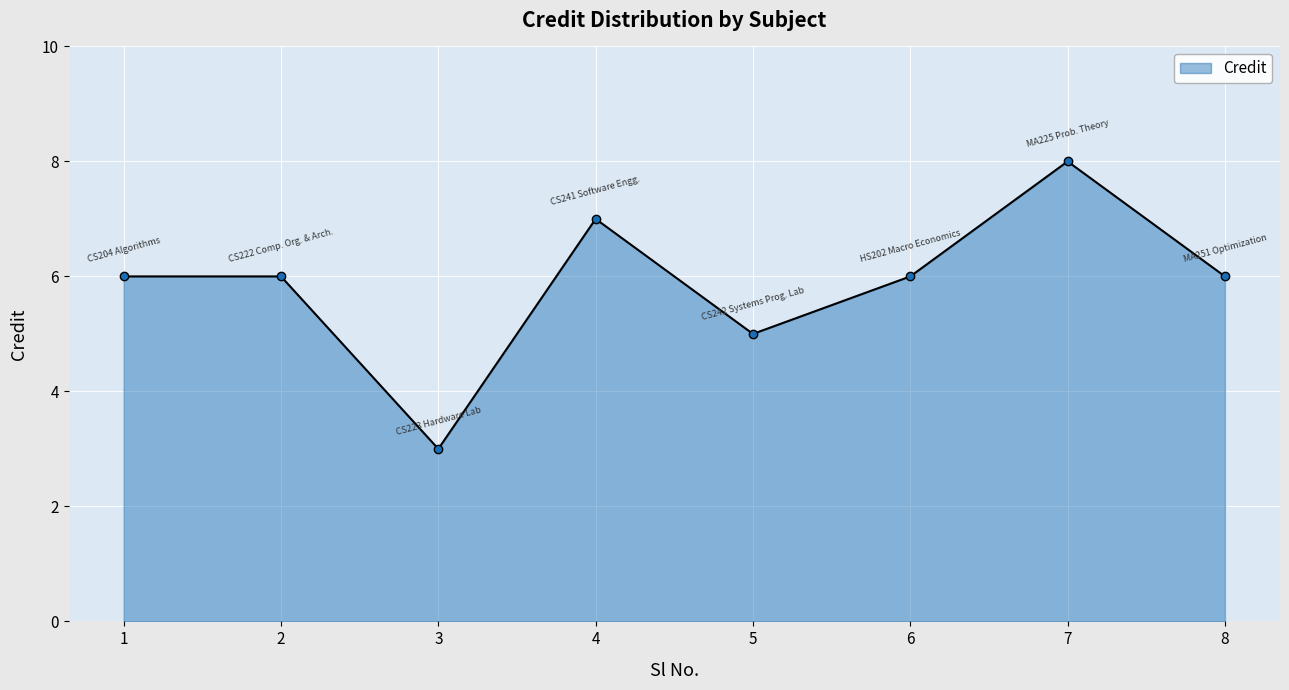

How many distinct data groups are displayed?

1